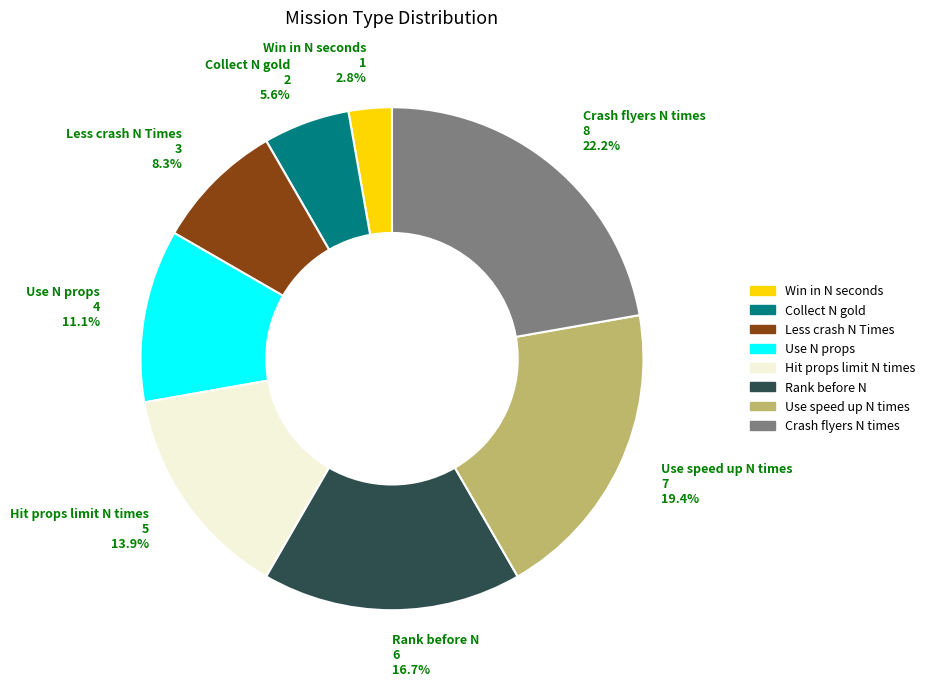

How many segments does this pie chart have?

8